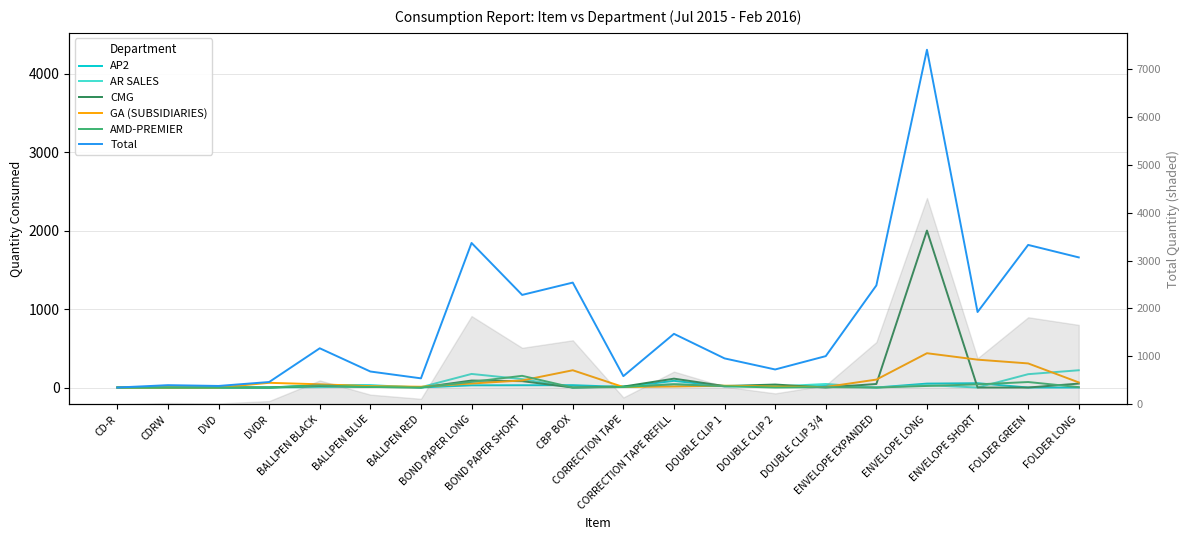

What are all the series names shown in the legend?

AP2, AR SALES, CMG, GA (SUBSIDIARIES), AMD-PREMIER, Total